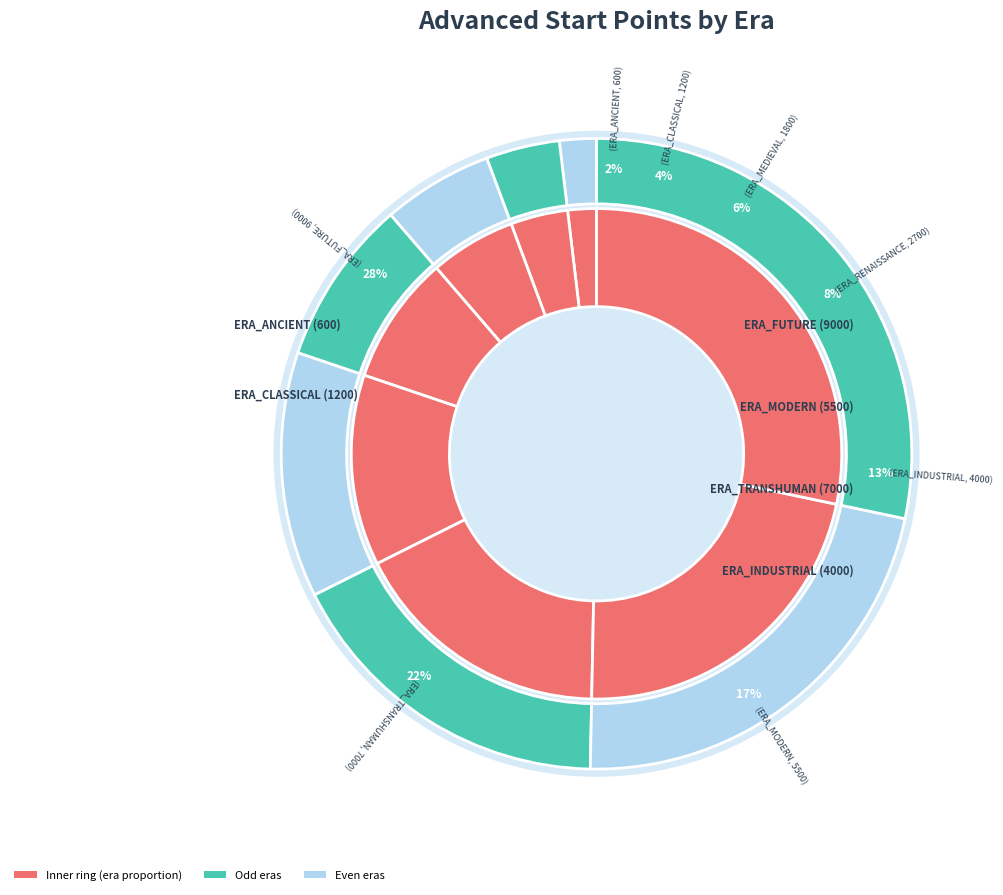

Which category has the smallest portion of the pie?

ERA_ANCIENT